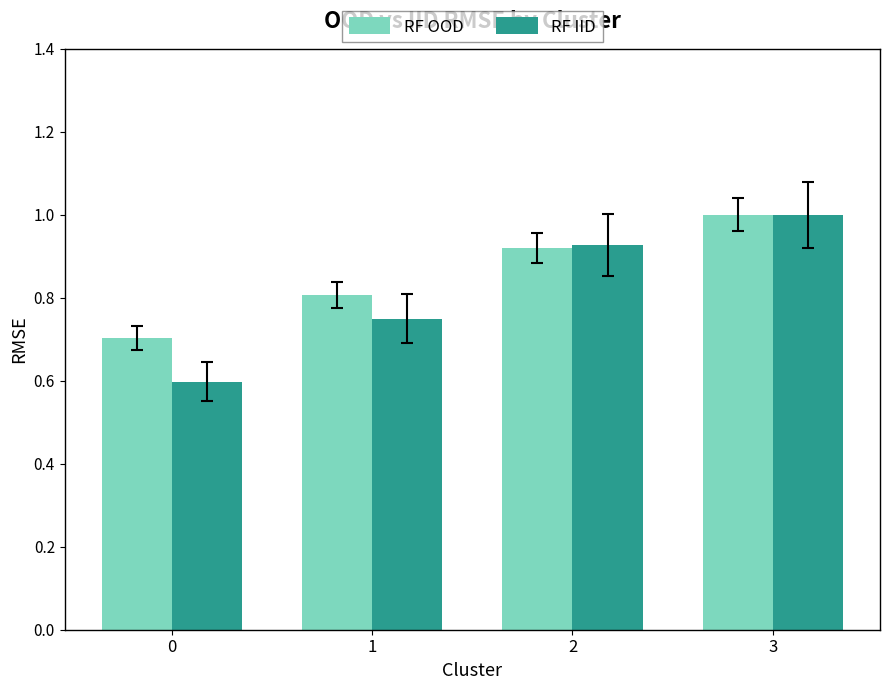

Is the value of RF OOD at 0 greater than the value of RF IID at 2?

No